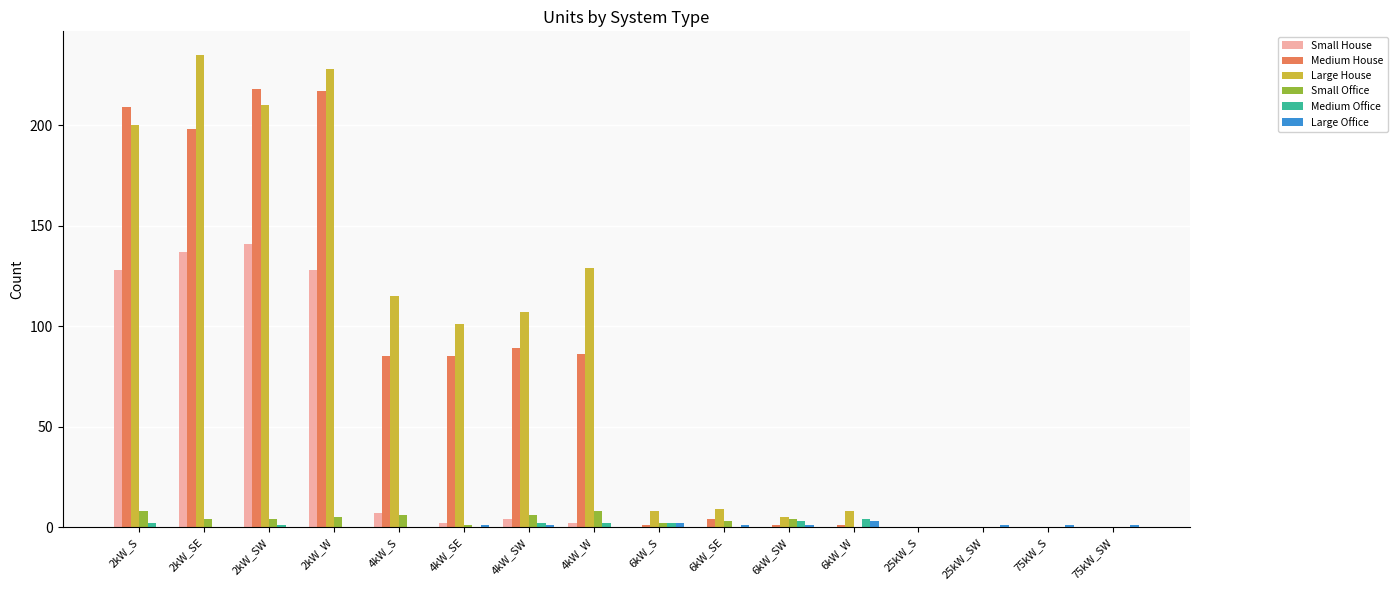

What are all the series names shown in the legend?

Small House, Medium House, Large House, Small Office, Medium Office, Large Office